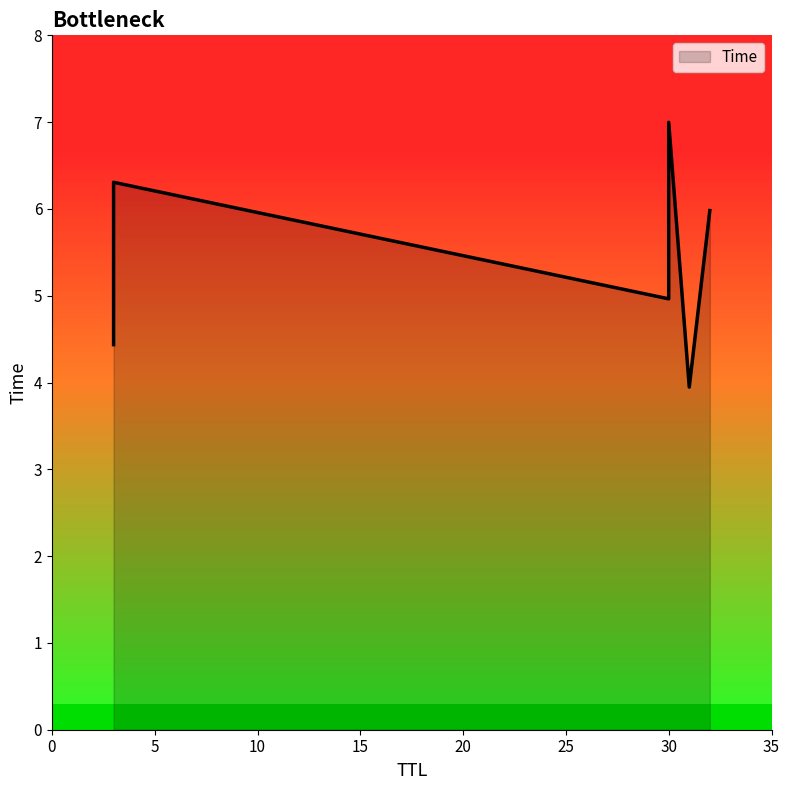

Which has a higher value, 31 or 3?

3